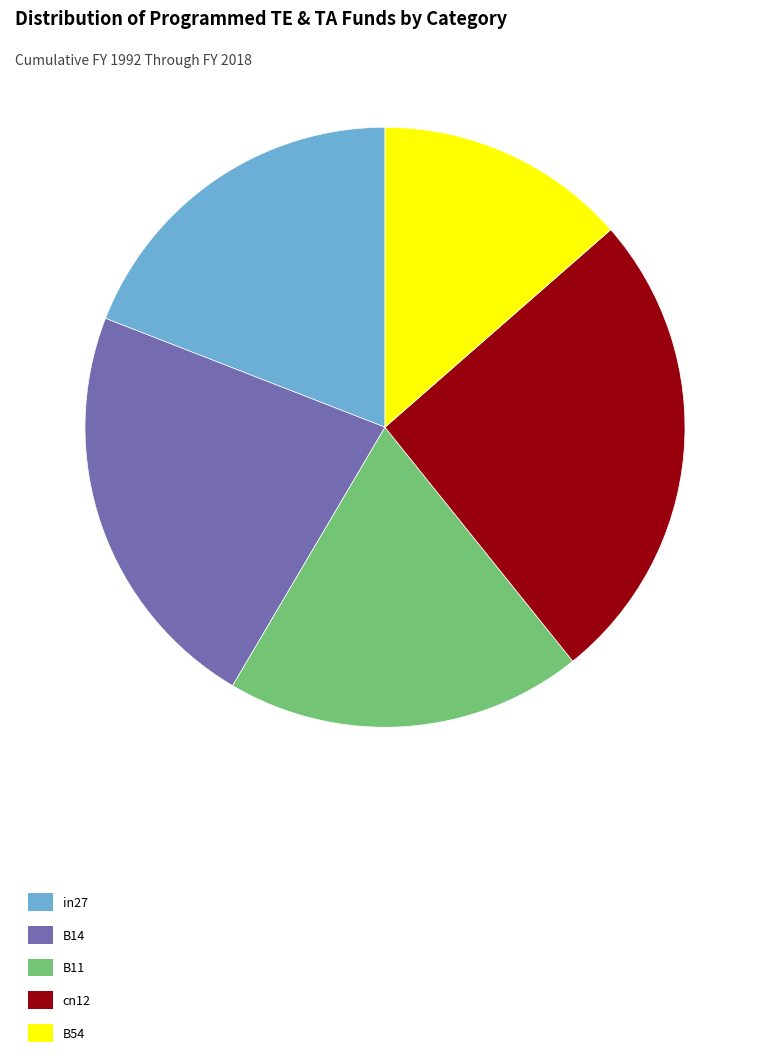

Is there any slice that represents more than half of the pie?

No